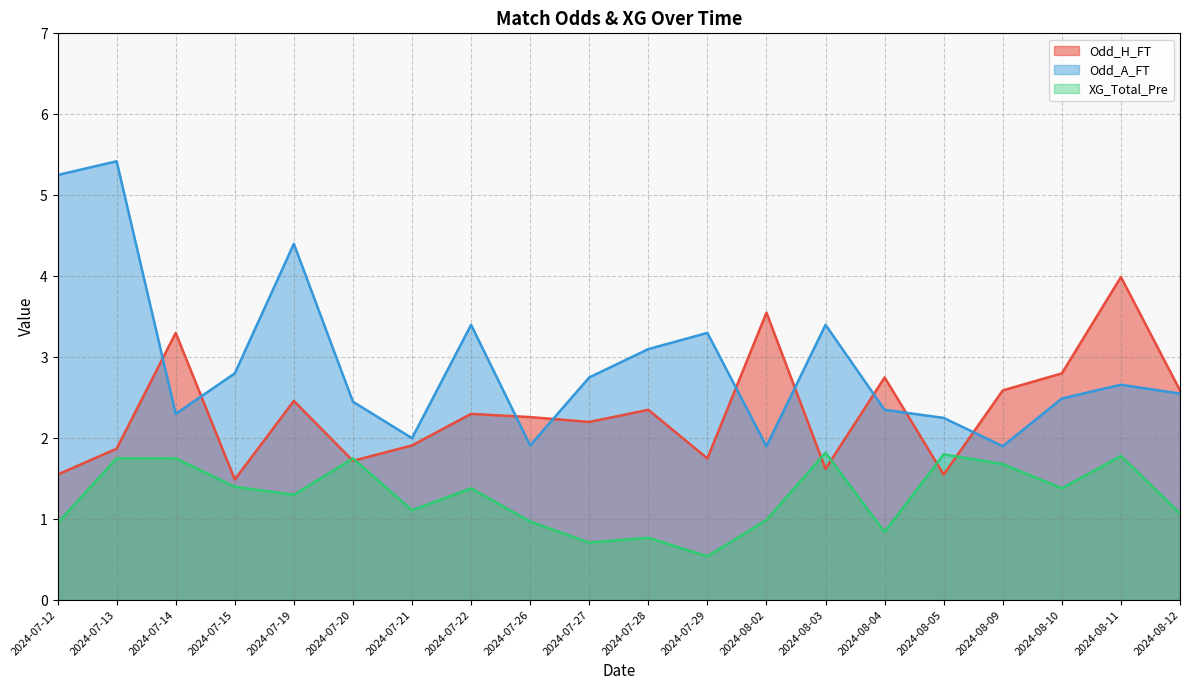

Where do Odd_A_FT and Odd_H_FT first cross each other?

2024-07-13 and 2024-07-14